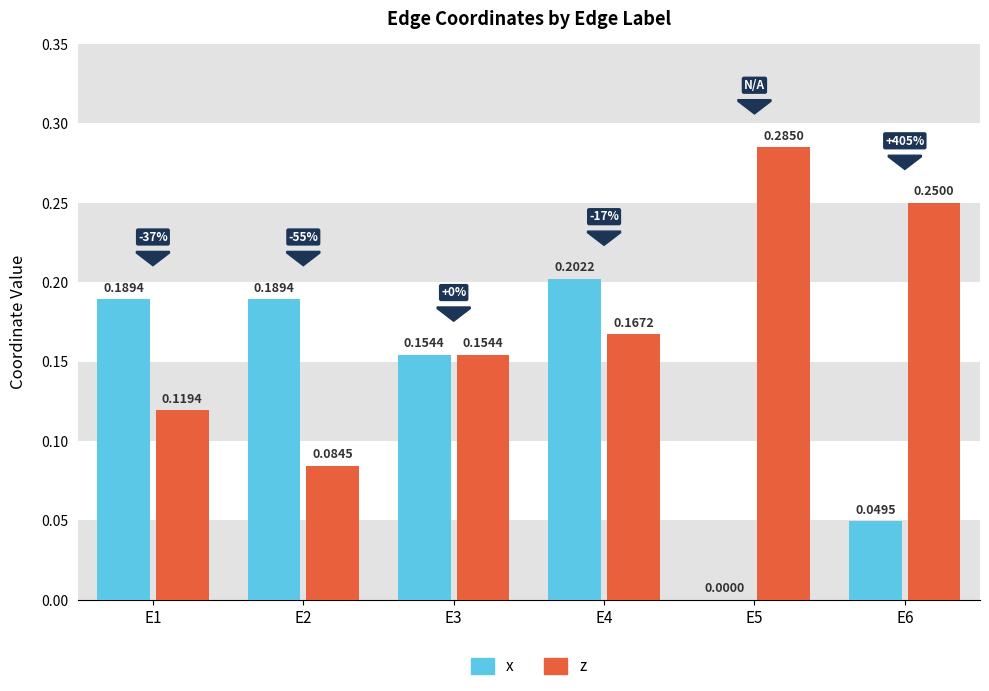

At which category is the sum across all series the highest?

E4